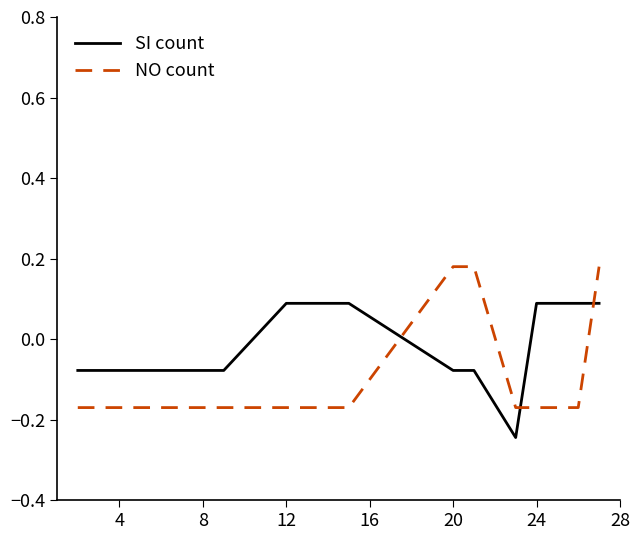

Rank the series by their average value, from highest to lowest.

SI count, NO count